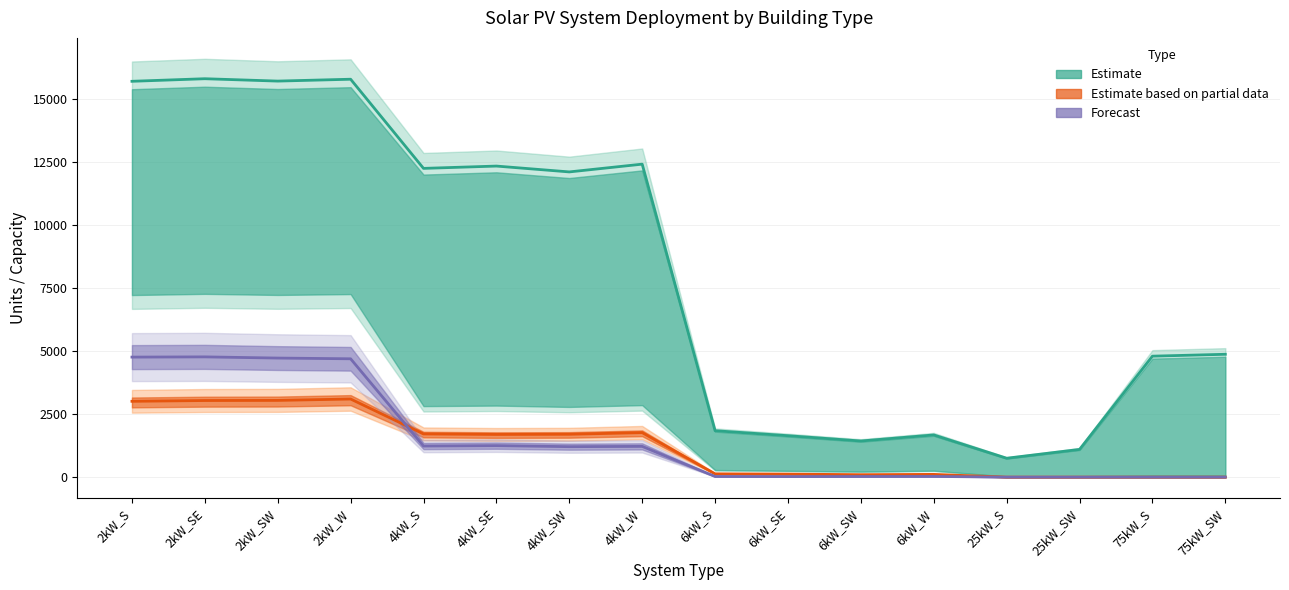

What is the label of the 2nd point from the right?

75kW_S